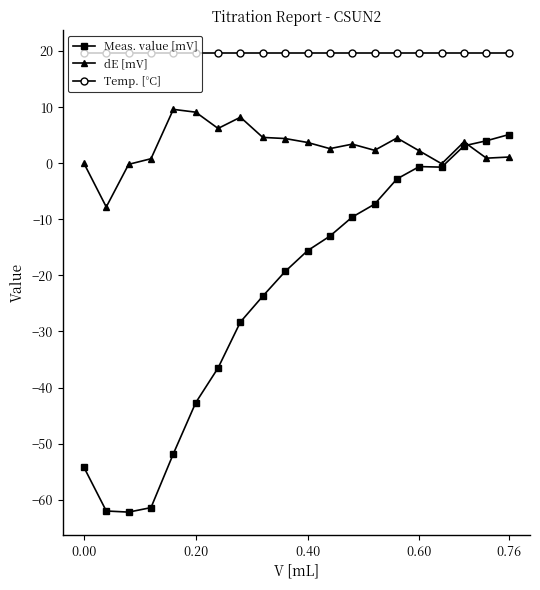

Count the number of data series in this chart.

3